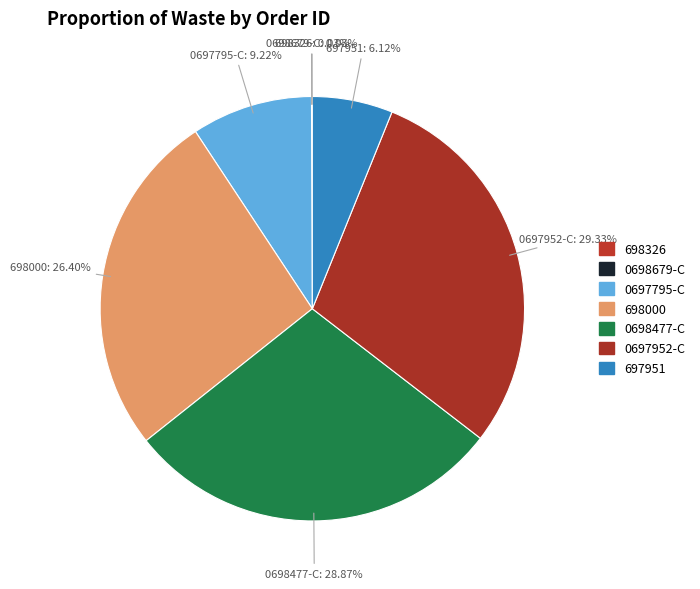

How many segments does this pie chart have?

7